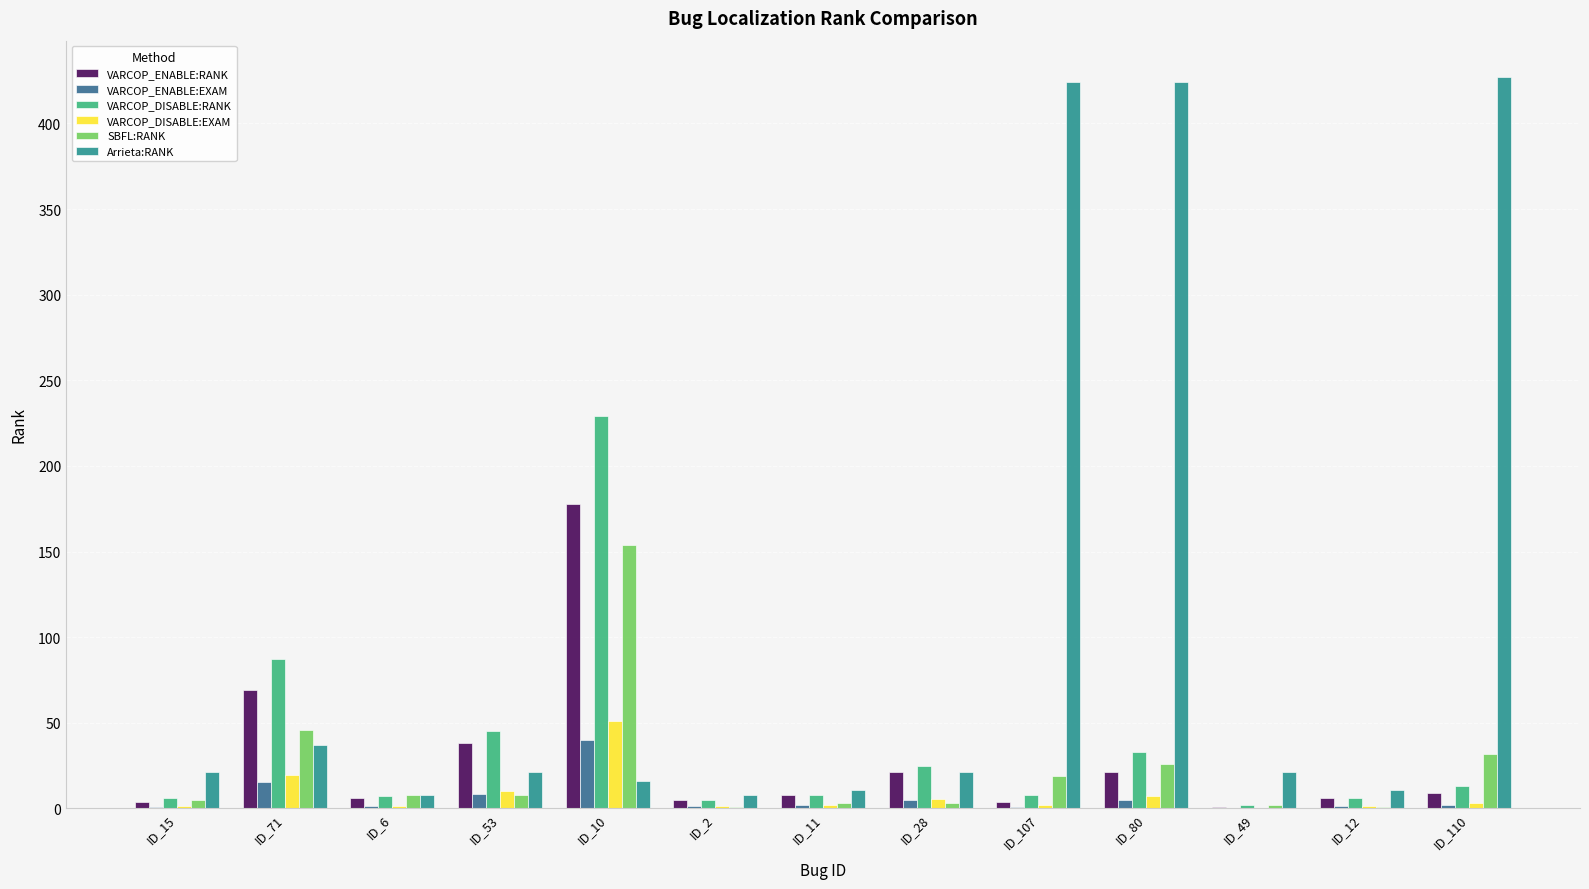

Which series has the largest total across all categories?

Arrieta:RANK